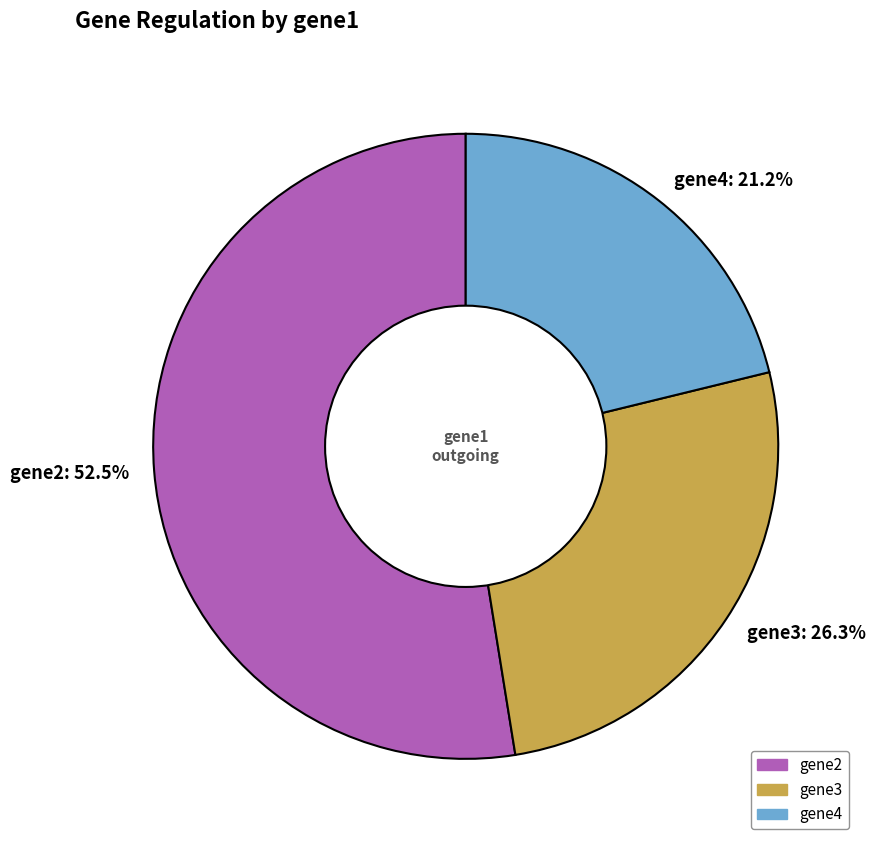

Rank the categories by value from lowest to highest.

gene4, gene3, gene2